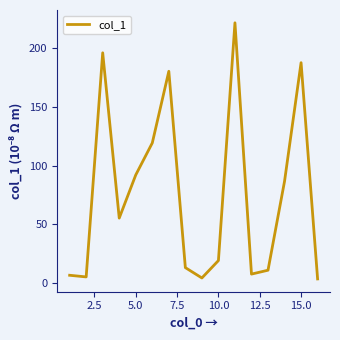

How many lines are shown in the chart?

1